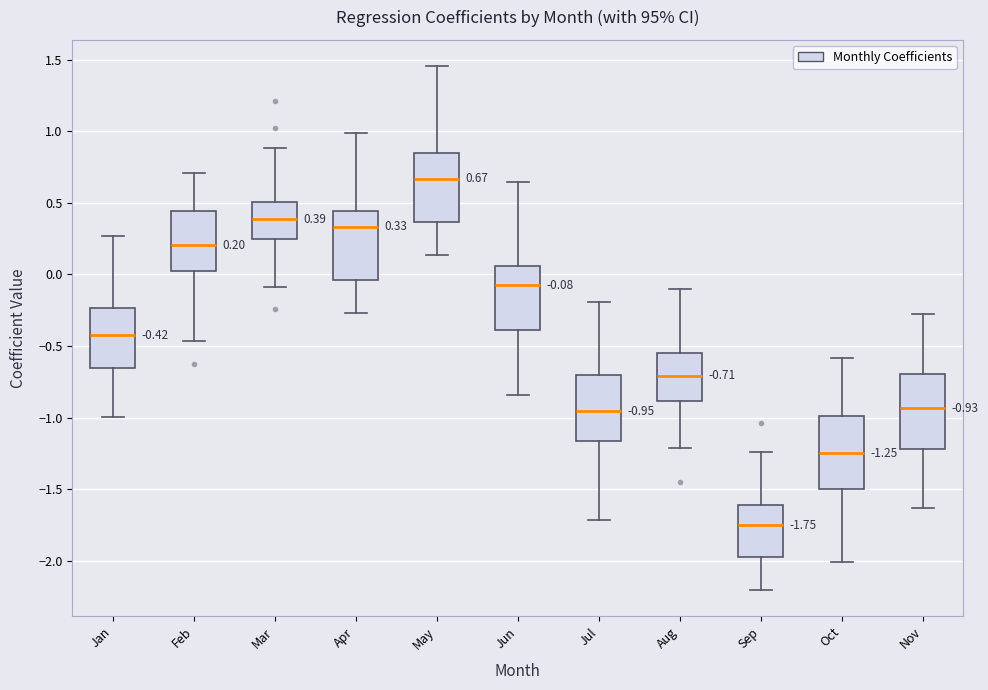

Which box's median line is the lowest?

Sep